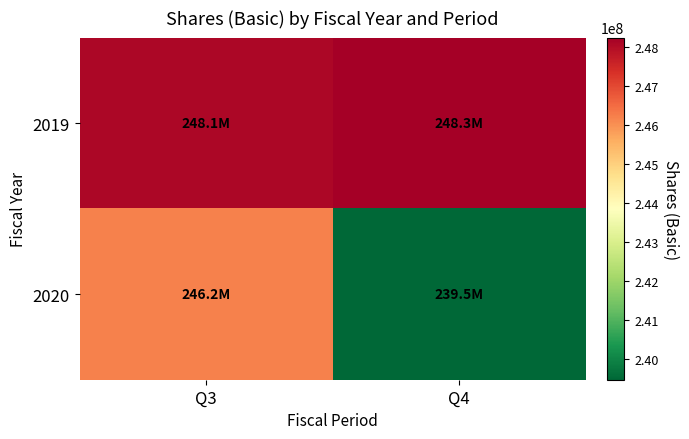

What is the spread (max minus min) of values at Q4?

8780000